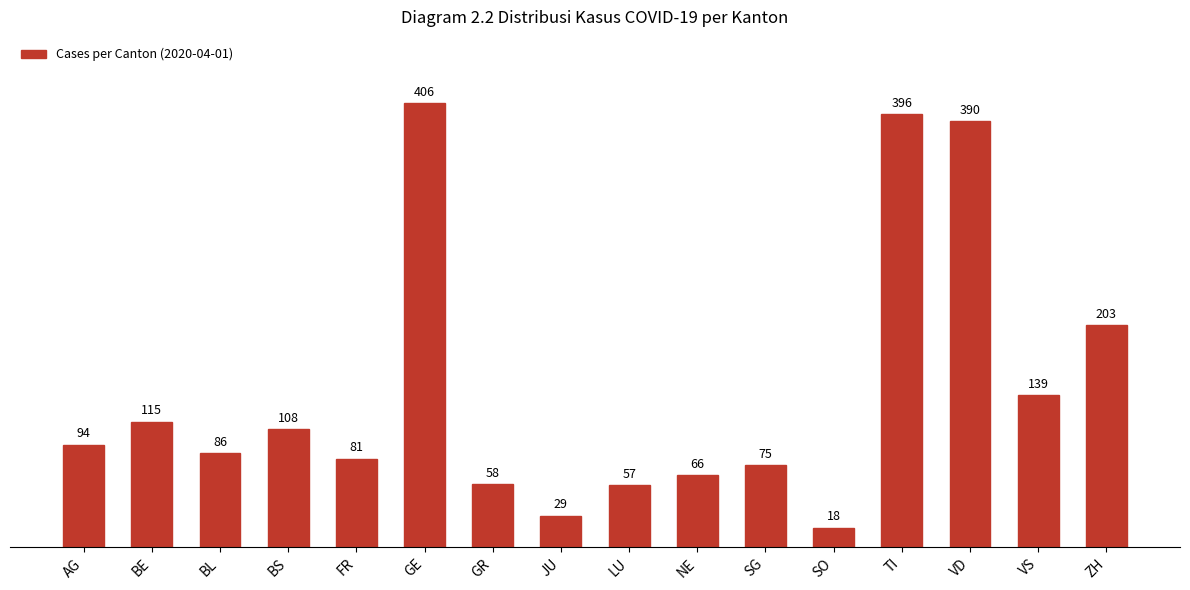

Read the value at FR, to the nearest 50.

100